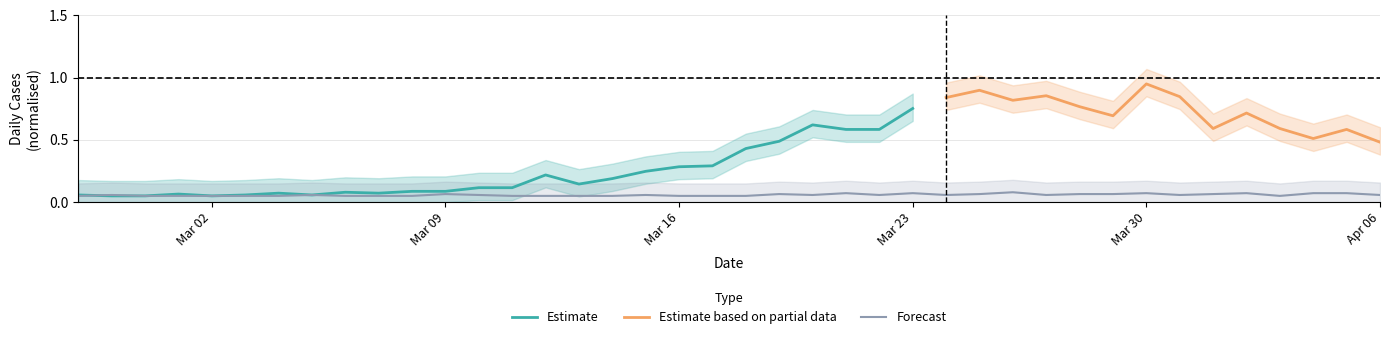

True or false: there are more than 1 points higher than both neighbors.

True